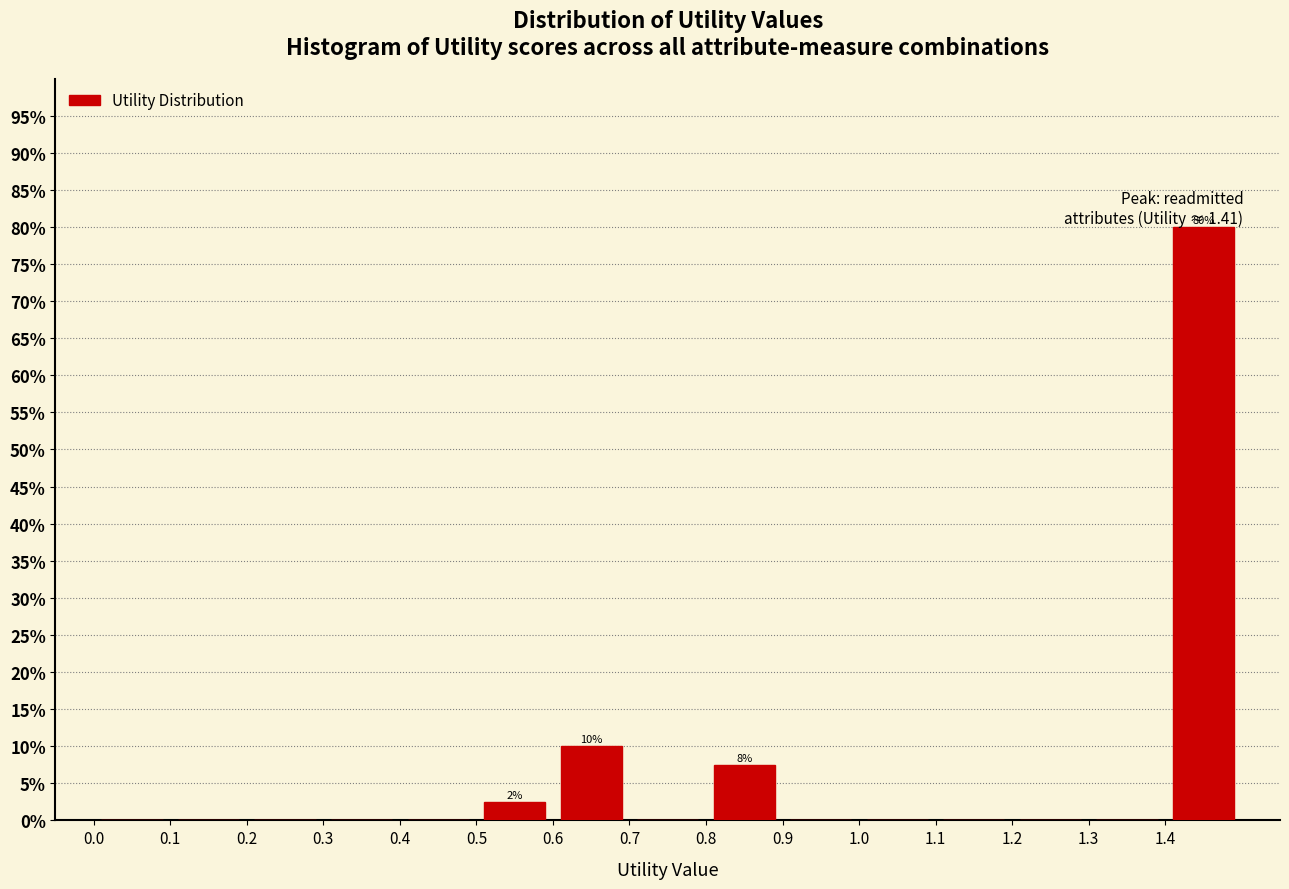

Over which range of the x-axis is the bar tallest?

1.4 to 1.5